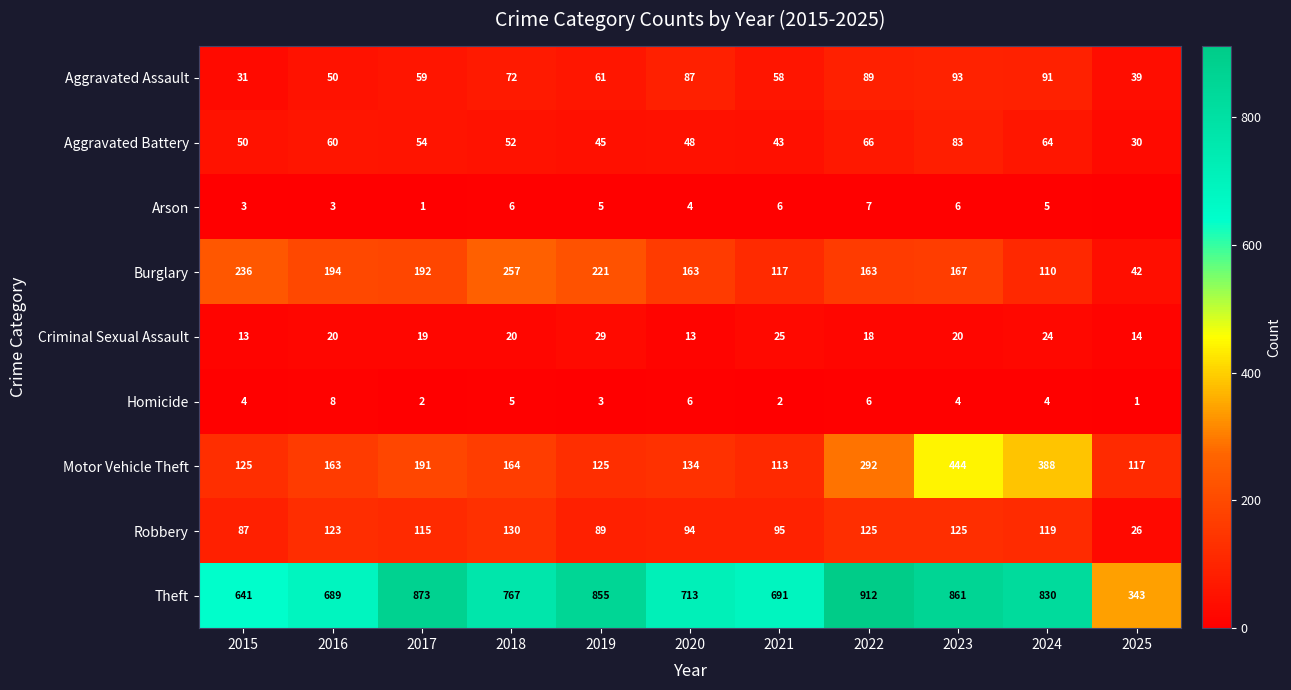

What is the total value across all series at 2020?

1262